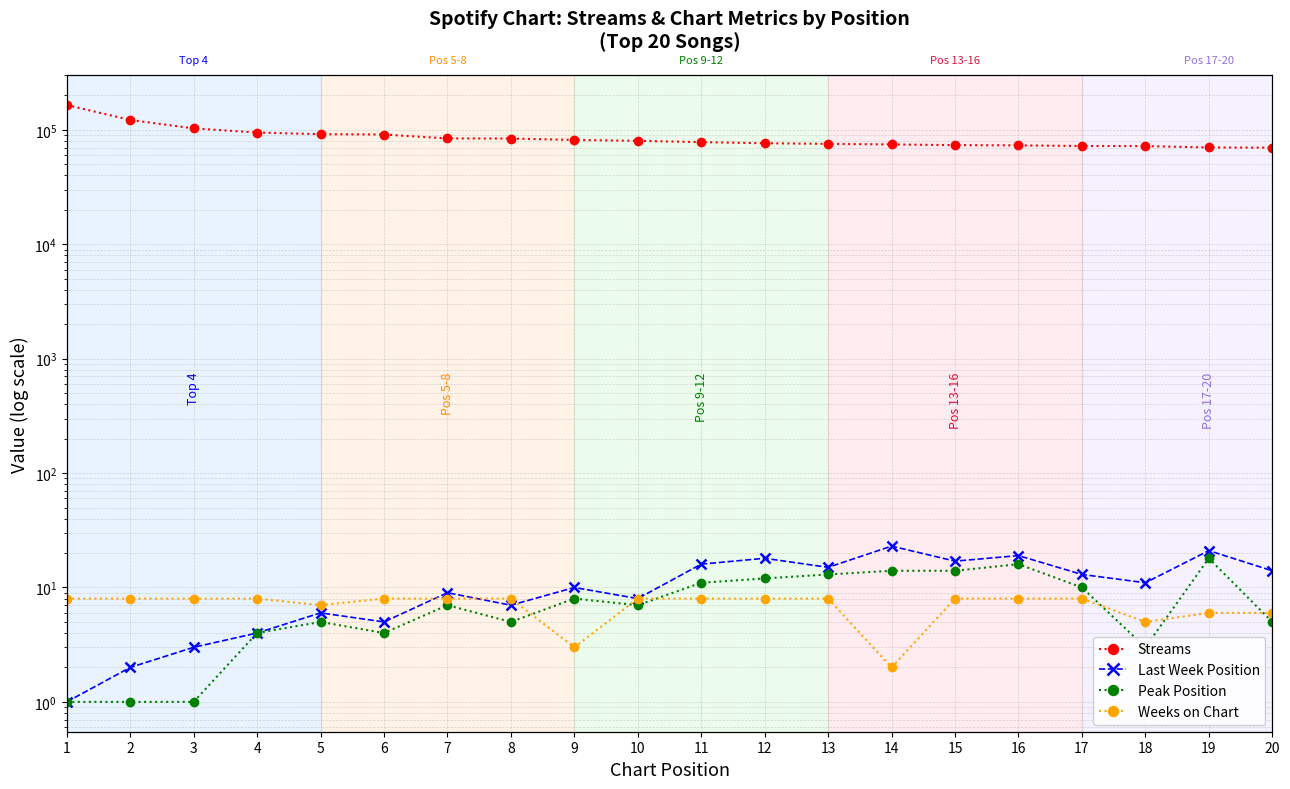

At which label does Streams reach its minimum?

20